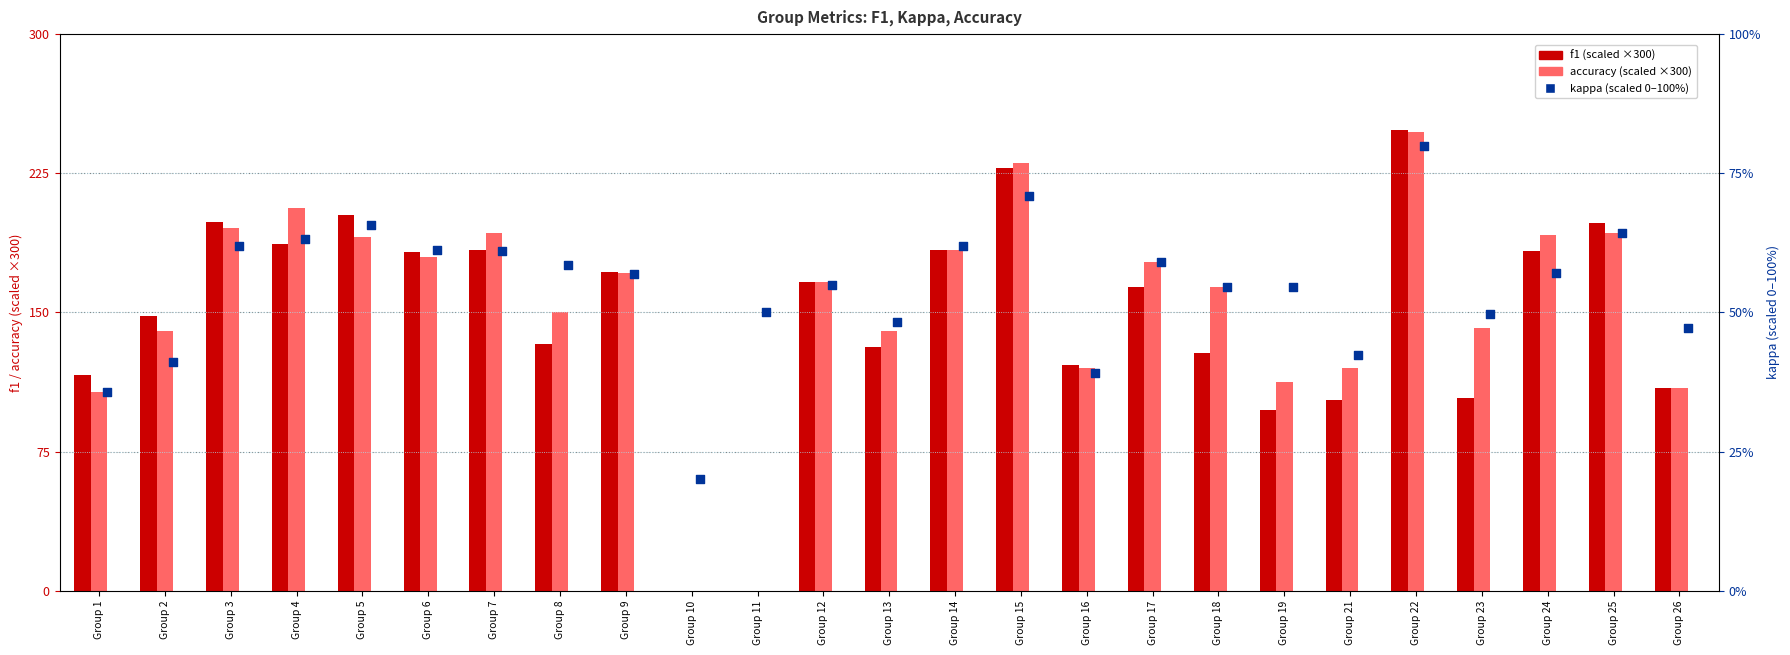

At how many categories does at least one series exceed 189?

8